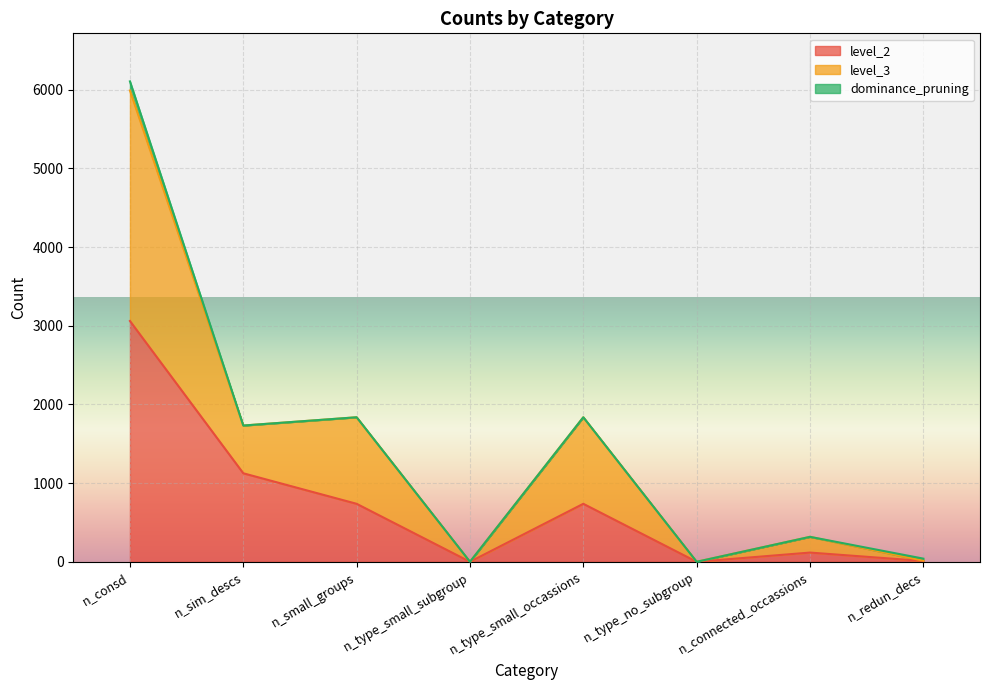

At which category is the sum across all series the highest?

n_consd